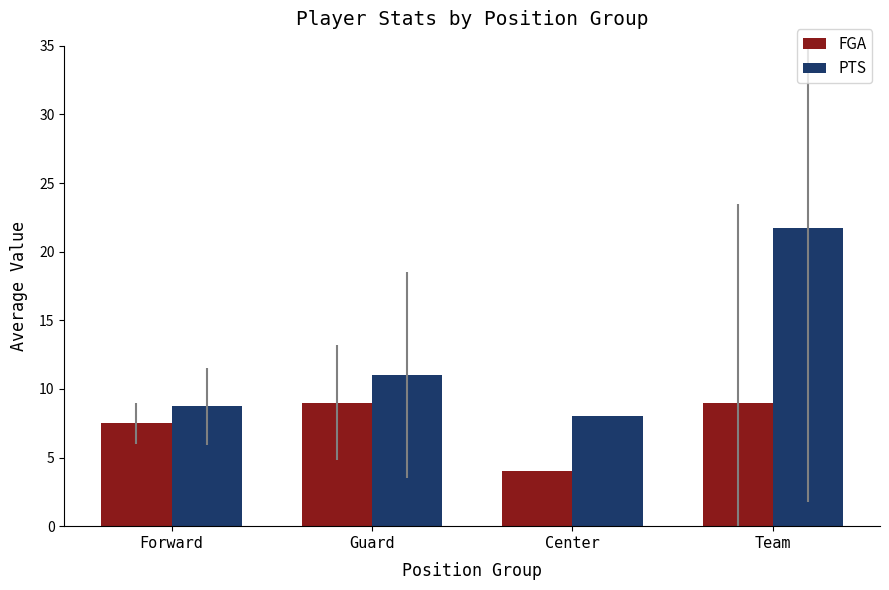

What position from the right is Guard?

3